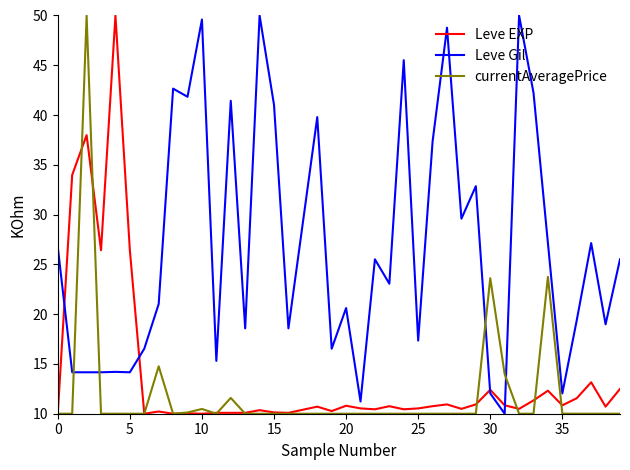

After their last crossing, which series has the higher values: currentAveragePrice or Leve Gil?

Leve Gil